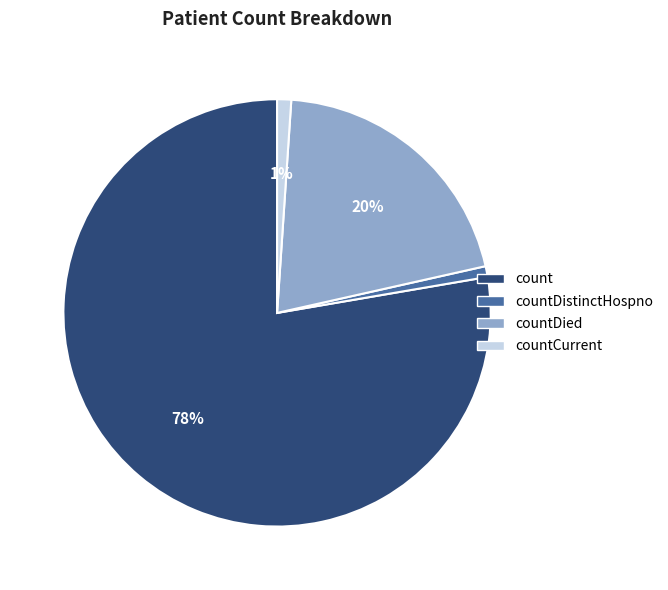

To the nearest percent, what is the difference between the largest and smallest slice percentages?

77%